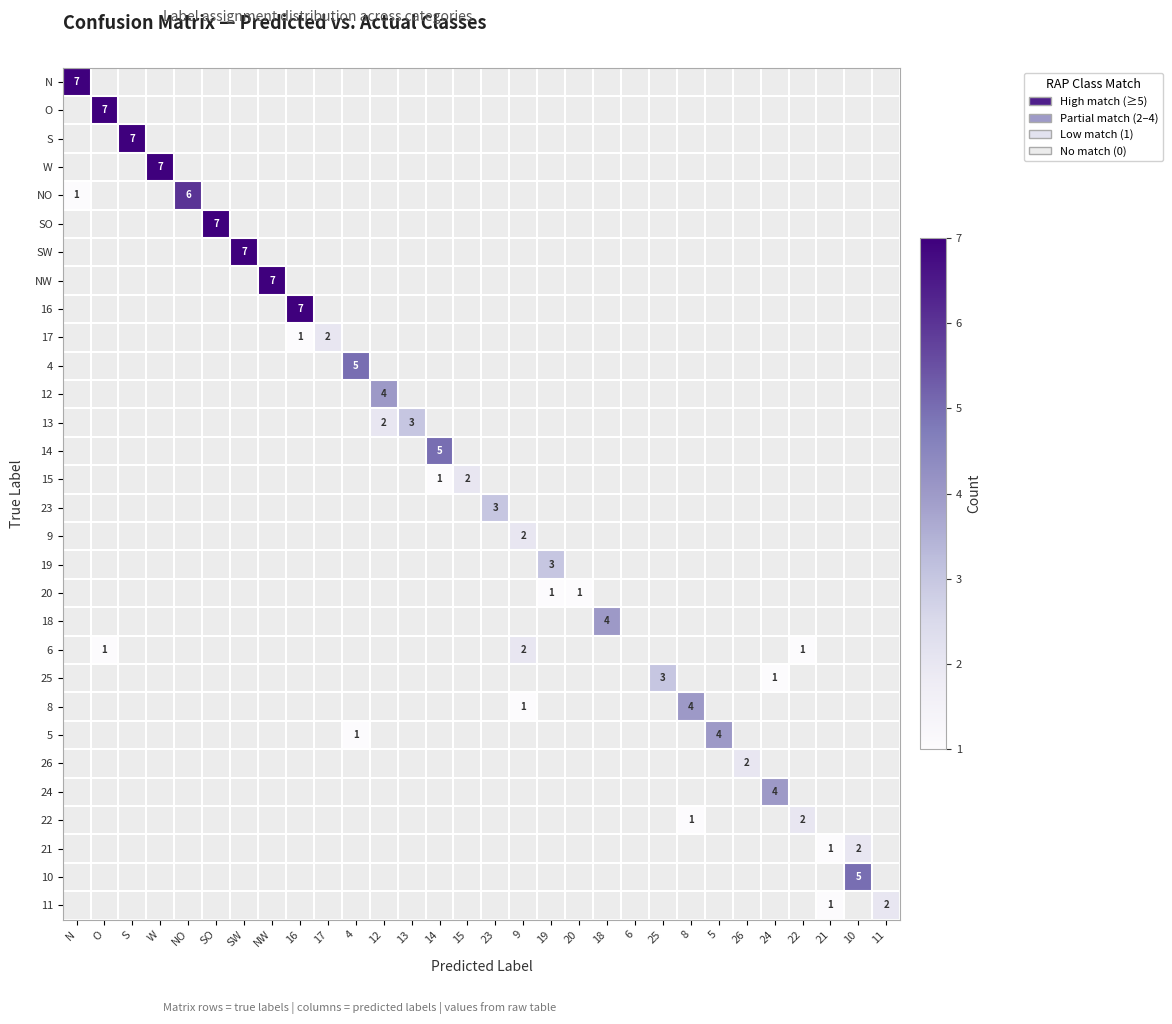

At which category is the sum across all series the highest?

N